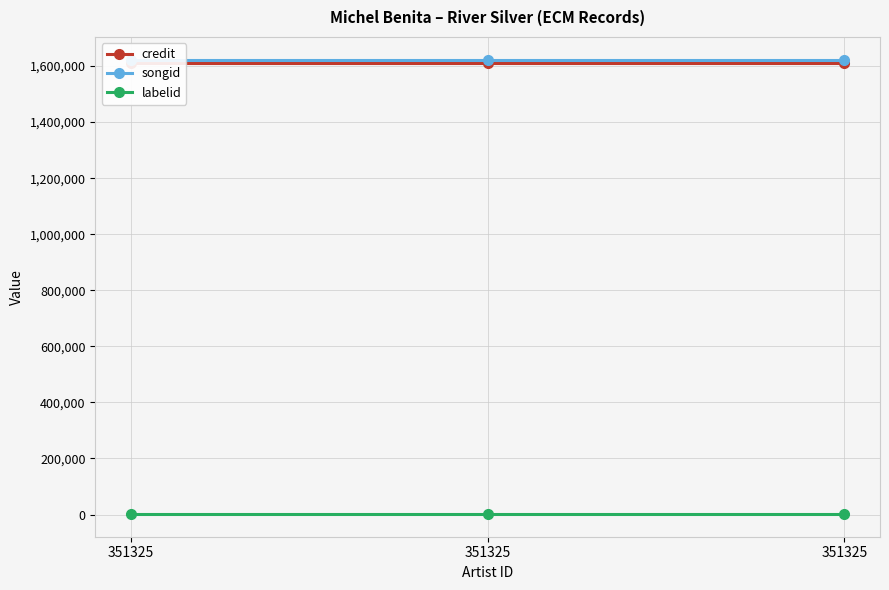

What is the value of the credit point at the 1st from the left?

1610752